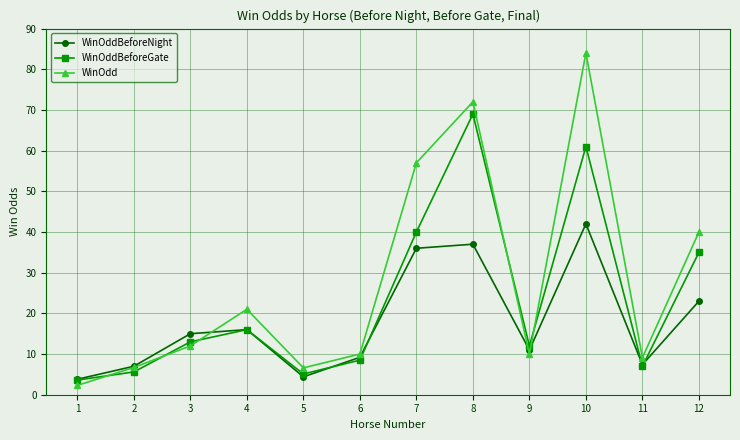

Is it true that WinOddBeforeNight equals 16.0 at 4?

True